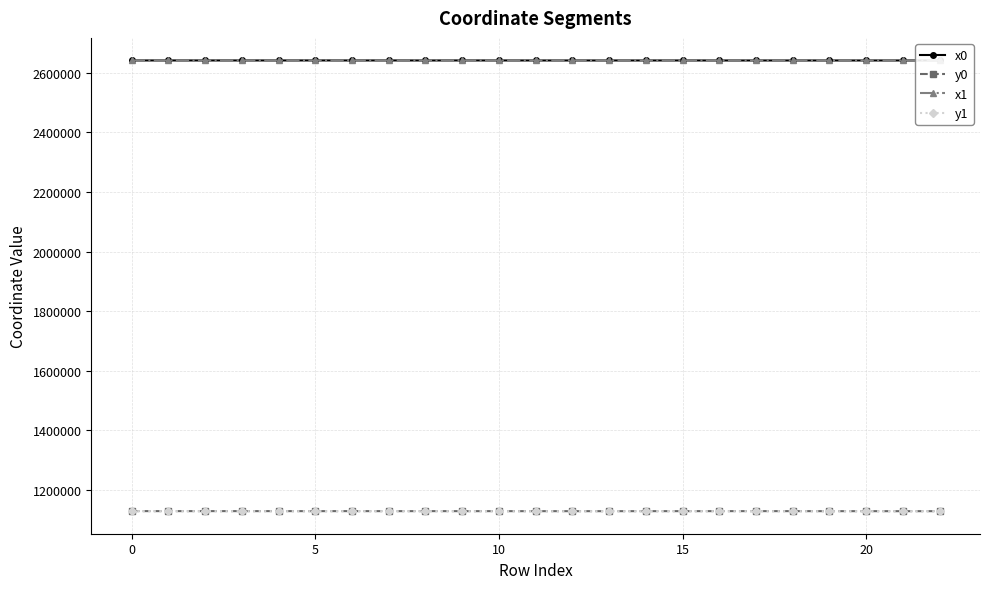

What is the maximum value shown in the chart?

2641483.8